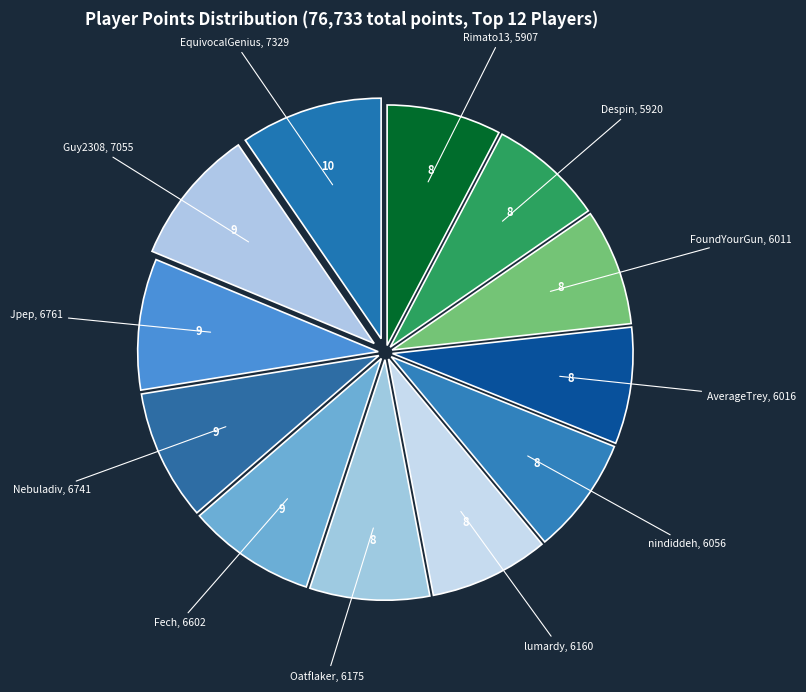

How many slices are in this pie chart?

12